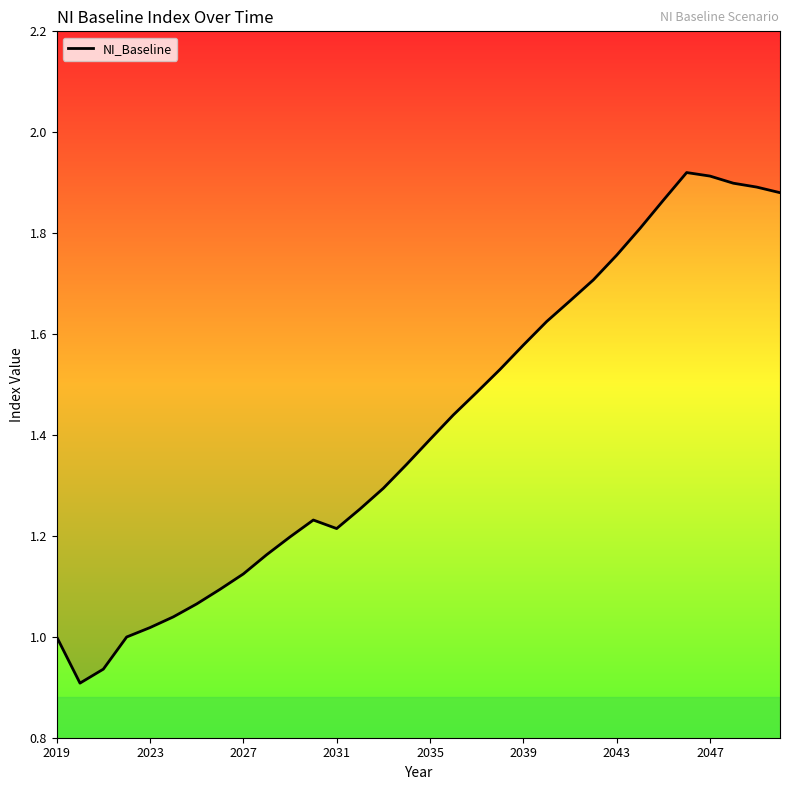

Where is the first local maximum?

11